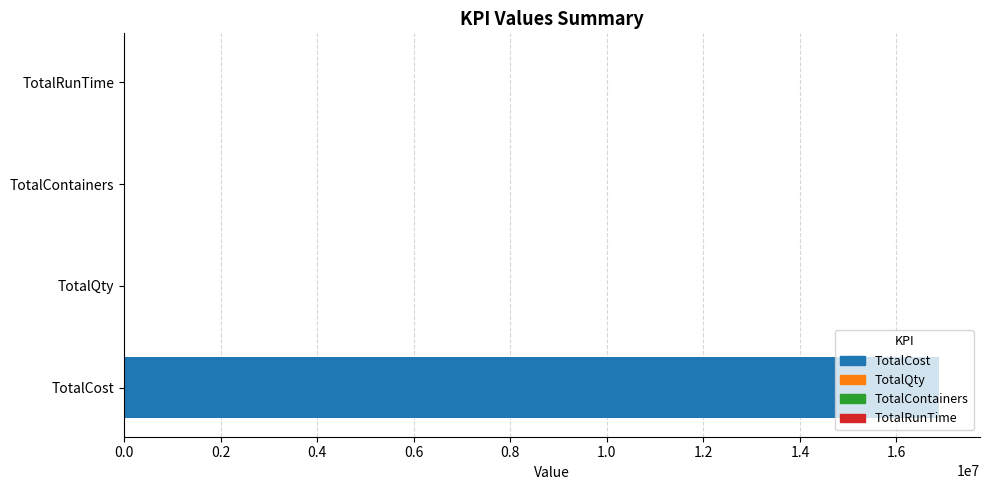

What is the greatest value displayed?

16887167.1